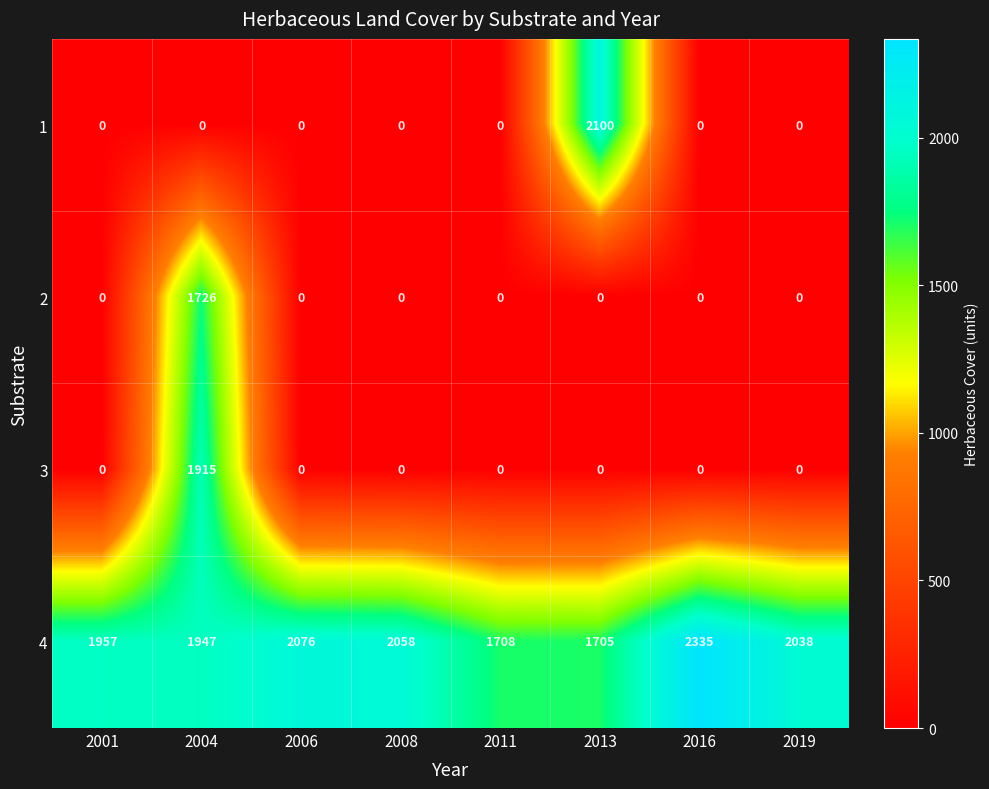

What is the difference between the maximum and minimum values in the 1 series?

2100